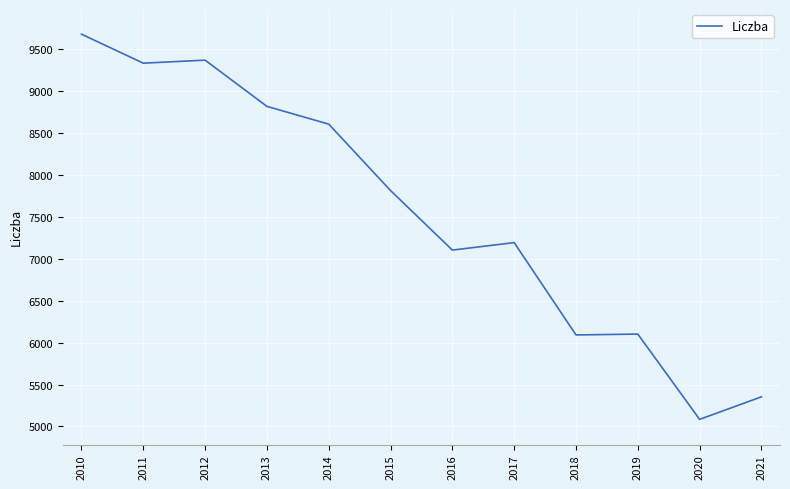

What is the difference between the maximum and minimum values?

4594